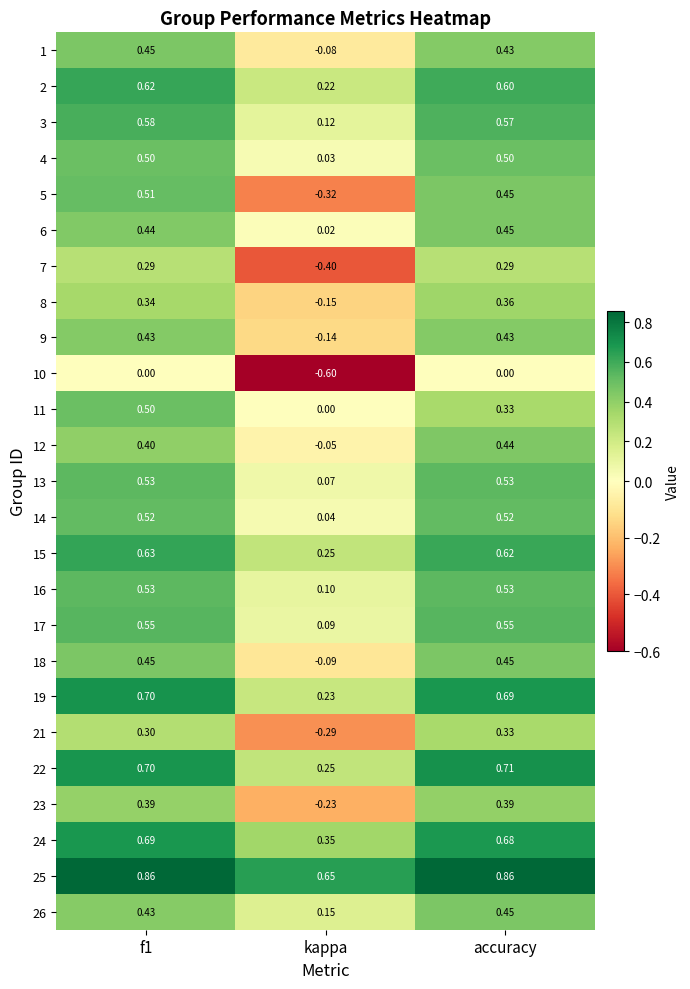

Where is 1 nearest to the value 0?

kappa